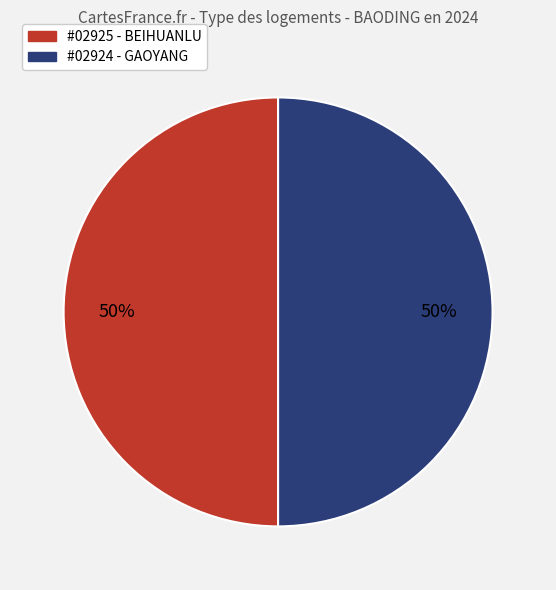

Approximately how many times larger is the value at #02925 - BEIHUANLU compared to #02924 - GAOYANG?

1.0